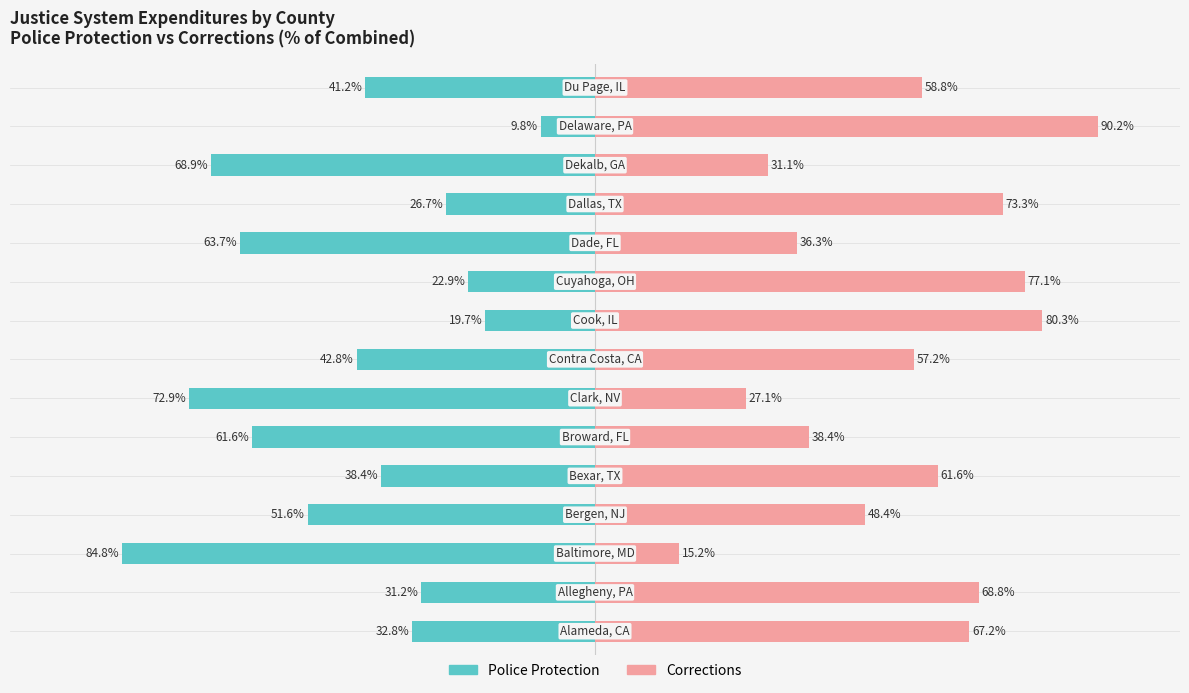

What are all the series names shown in the legend?

Police Protection, Corrections